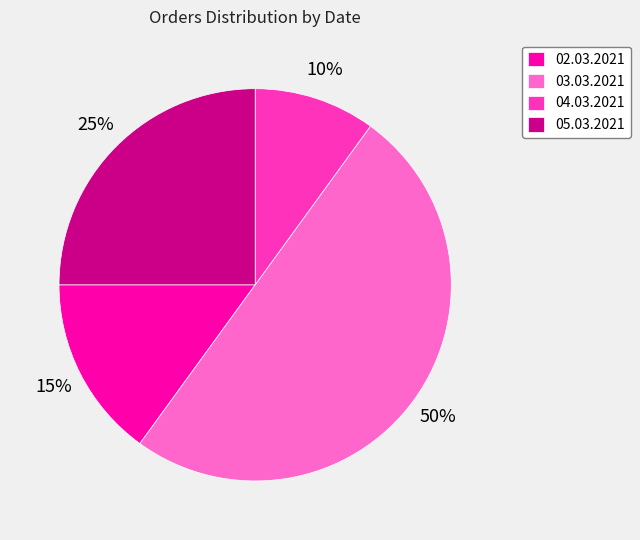

To the nearest percent, what is the combined percentage of 04.03.2021 and 02.03.2021?

25%